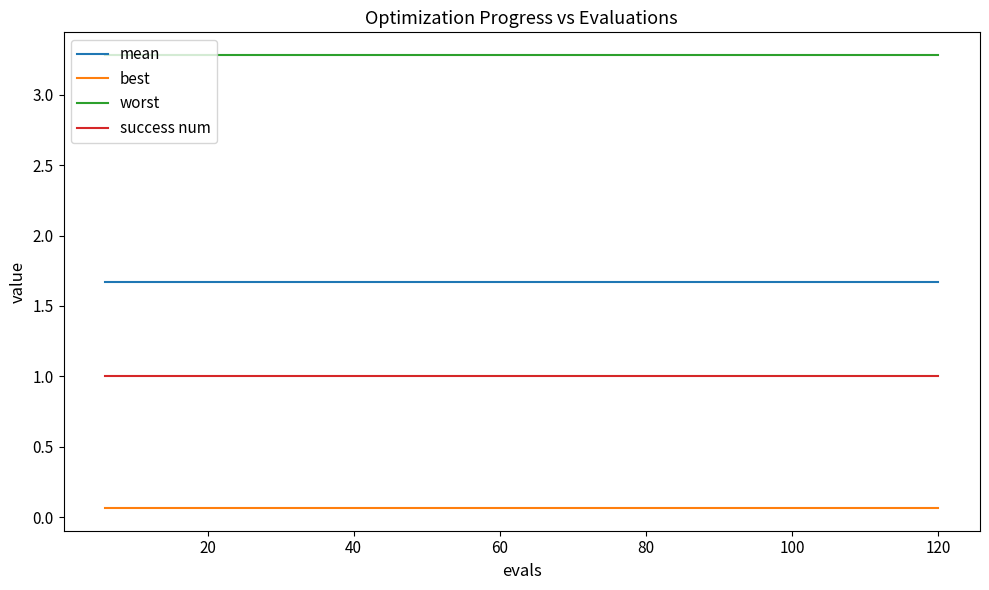

Rank the series by their average value, from lowest to highest.

best, success num, mean, worst